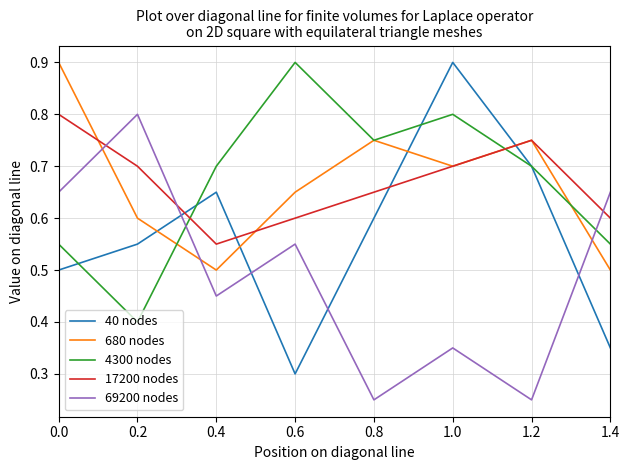

What position from the right is 1.2?

2